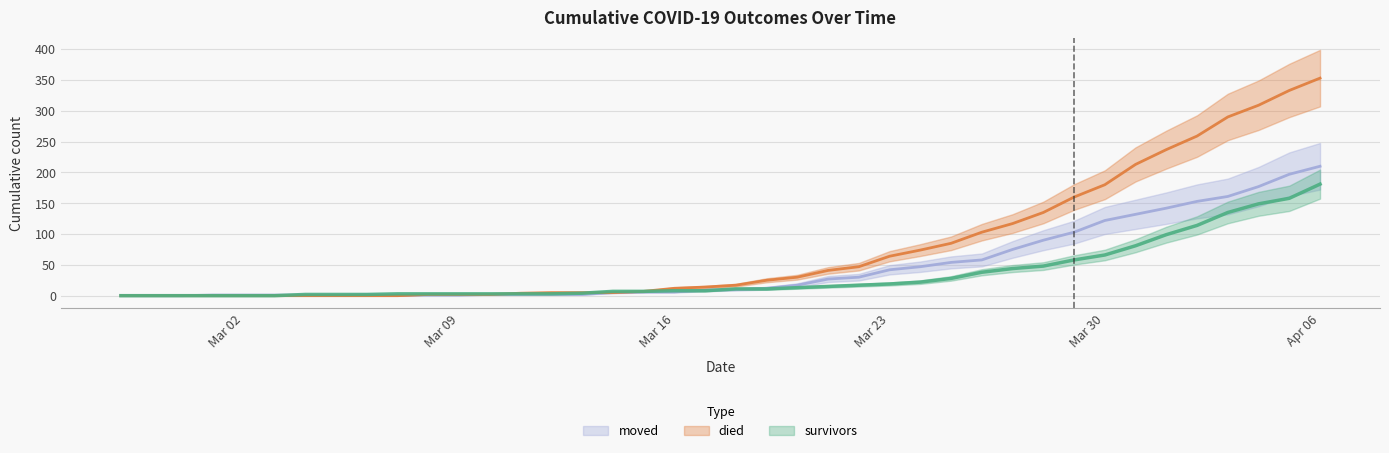

At which label is moved closest to 105?

2020-03-29